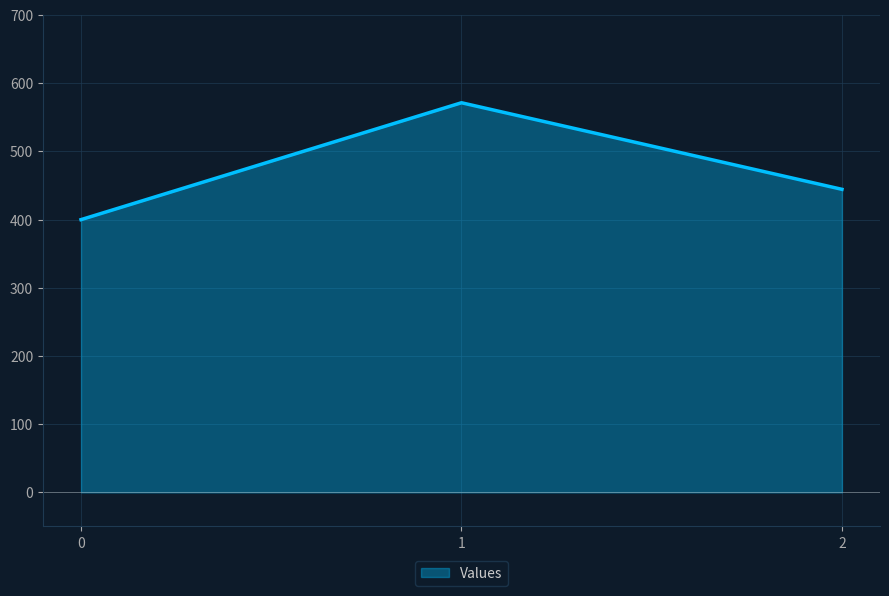

What is the difference between the maximum and minimum values?

171.4